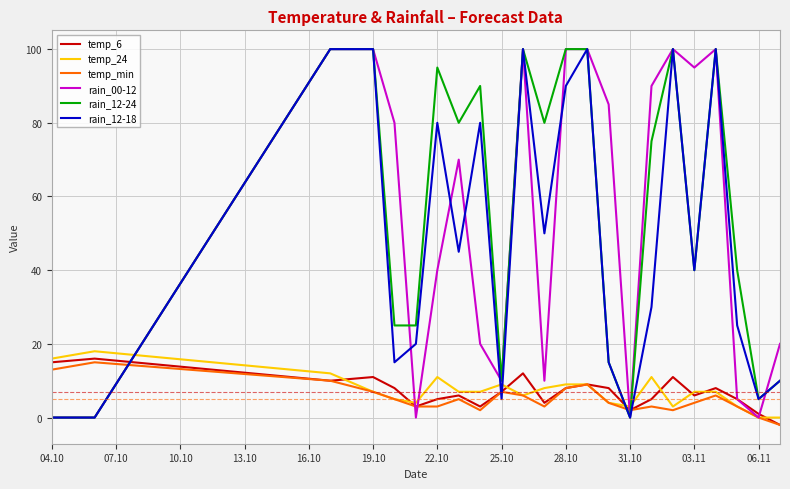

Which series ends up on top after the final intersection of rain_12-18 and temp_min?

rain_12-18